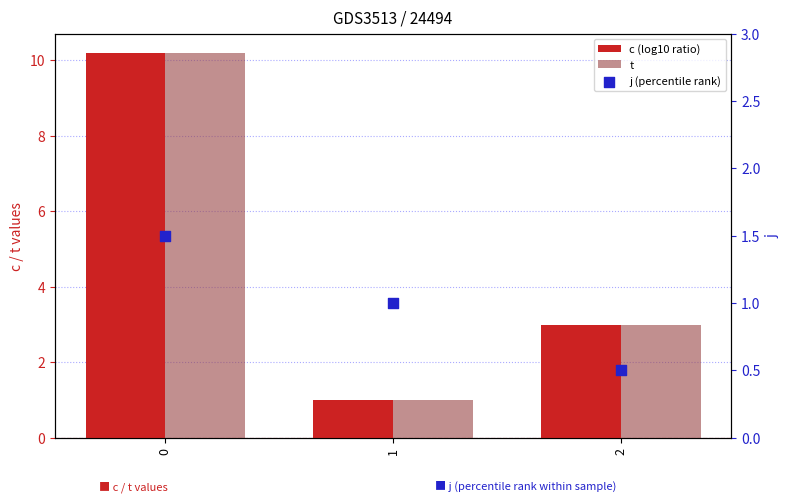

What are all the series names shown in the legend?

c (log10 ratio), t, j (percentile rank)